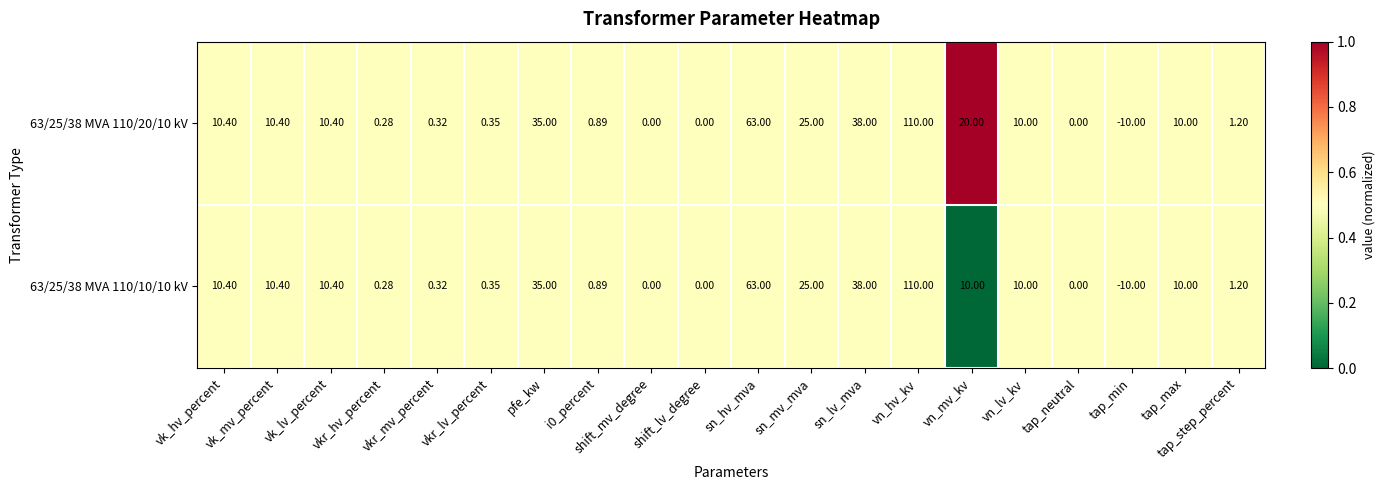

Reading left to right, what are all the values shown in this chart?

63/25/38 MVA 110/20/10 kV: vk_hv_percent=10.4	vk_mv_percent=10.4	vk_lv_percent=10.4	vkr_hv_percent=0.3	vkr_mv_percent=0.3	vkr_lv_percent=0.3	pfe_kw=35.0	i0_percent=0.9	shift_mv_degree=0.0	shift_lv_degree=0.0	sn_hv_mva=63.0	sn_mv_mva=25.0	sn_lv_mva=38.0	vn_hv_kv=110.0	vn_mv_kv=20.0	vn_lv_kv=10.0	tap_neutral=0.0	tap_min=-10.0	tap_max=10.0	tap_step_percent=1.2
63/25/38 MVA 110/10/10 kV: vk_hv_percent=10.4	vk_mv_percent=10.4	vk_lv_percent=10.4	vkr_hv_percent=0.3	vkr_mv_percent=0.3	vkr_lv_percent=0.3	pfe_kw=35.0	i0_percent=0.9	shift_mv_degree=0.0	shift_lv_degree=0.0	sn_hv_mva=63.0	sn_mv_mva=25.0	sn_lv_mva=38.0	vn_hv_kv=110.0	vn_mv_kv=10.0	vn_lv_kv=10.0	tap_neutral=0.0	tap_min=-10.0	tap_max=10.0	tap_step_percent=1.2